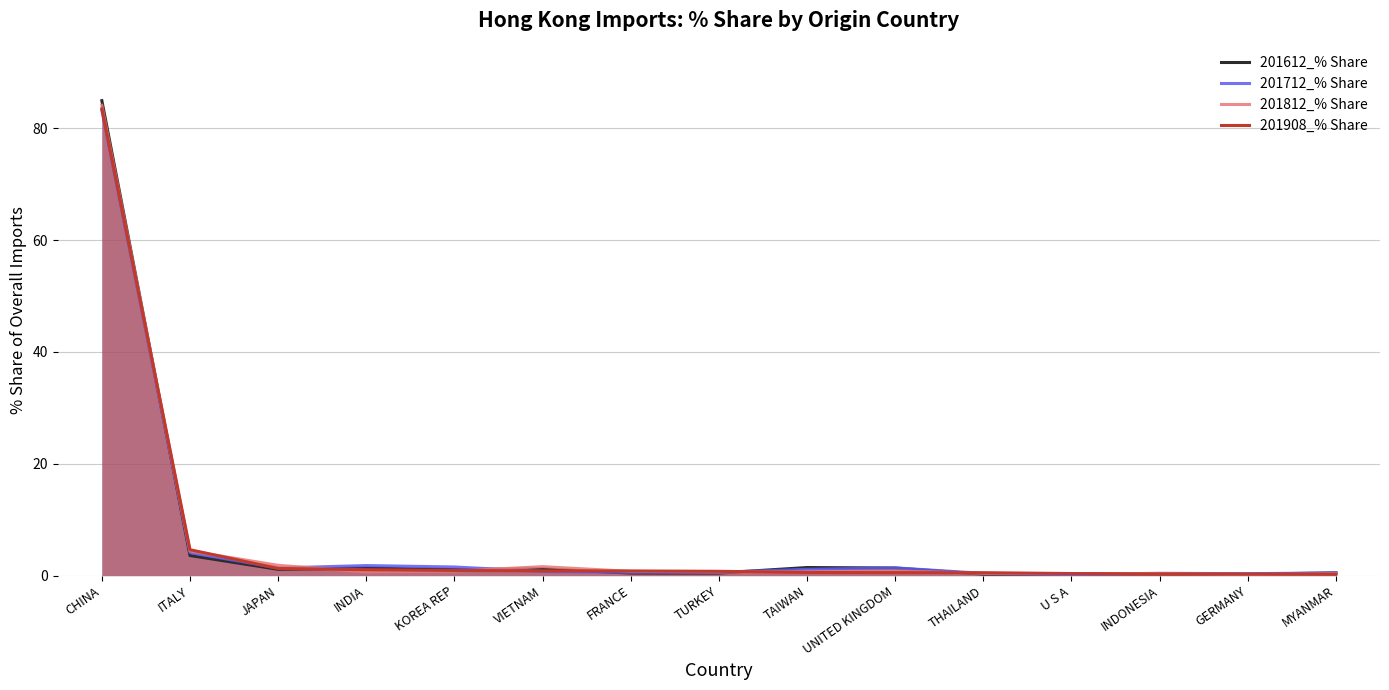

What is the value of the 201908_% Share point at the 11th from the left?

0.5